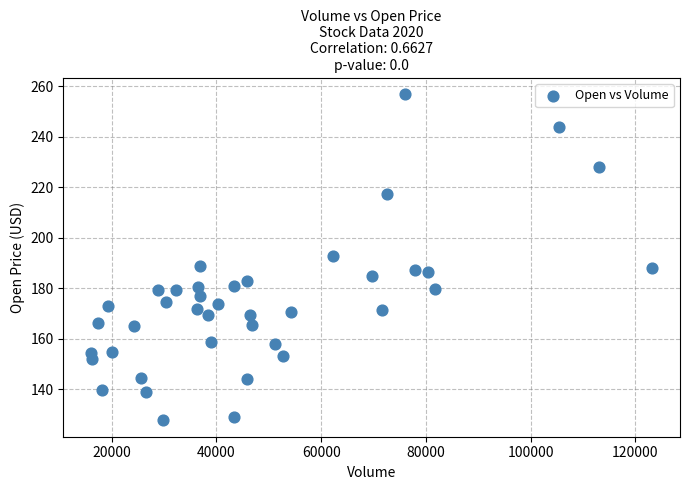

What is the range of X values (max minus min)?

107032.0